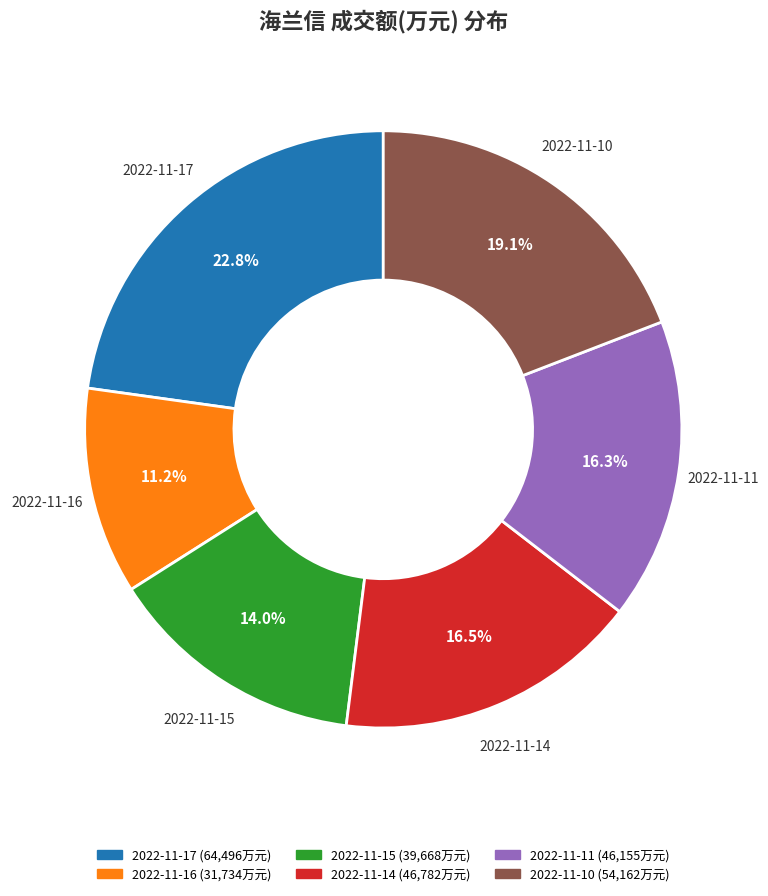

To the nearest percent, what portion does 2022-11-10 represent?

19%